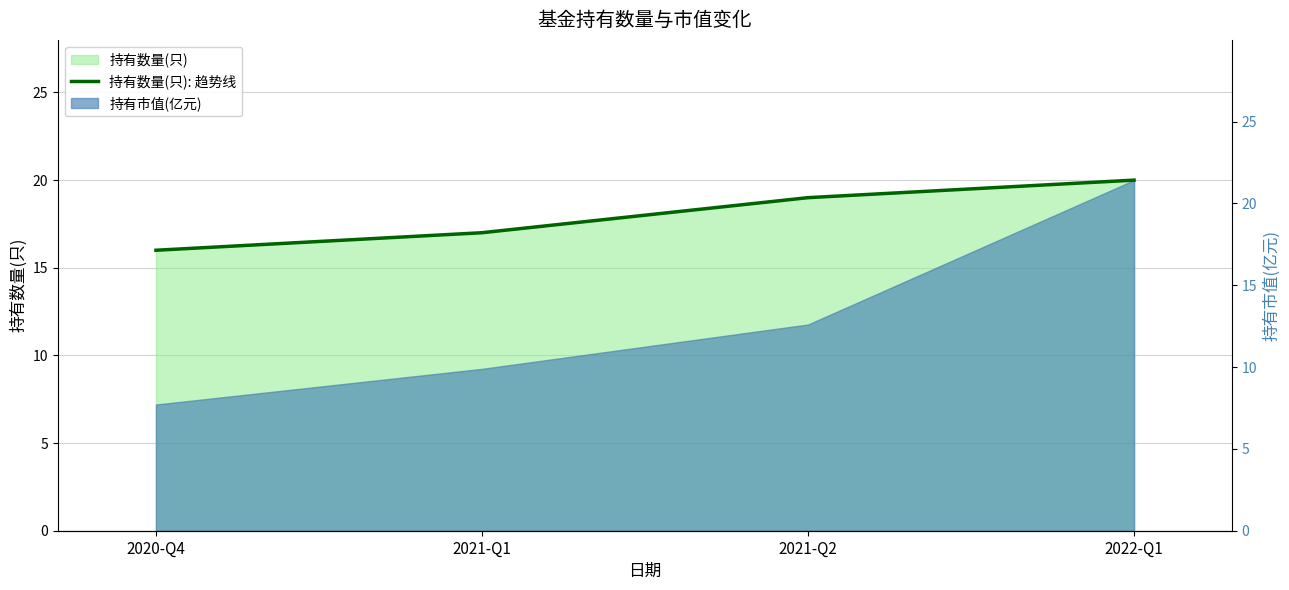

How many values are between 17 and 20?

3